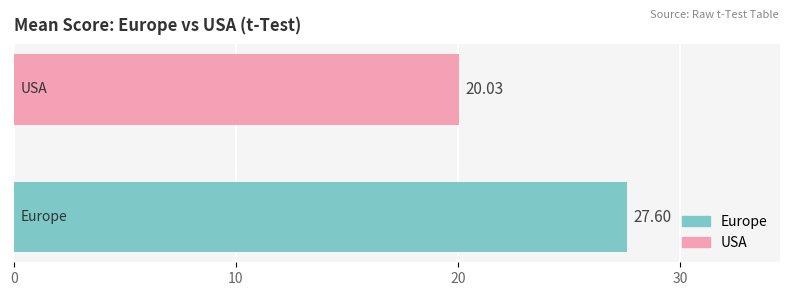

What is the sum of all values?

47.6